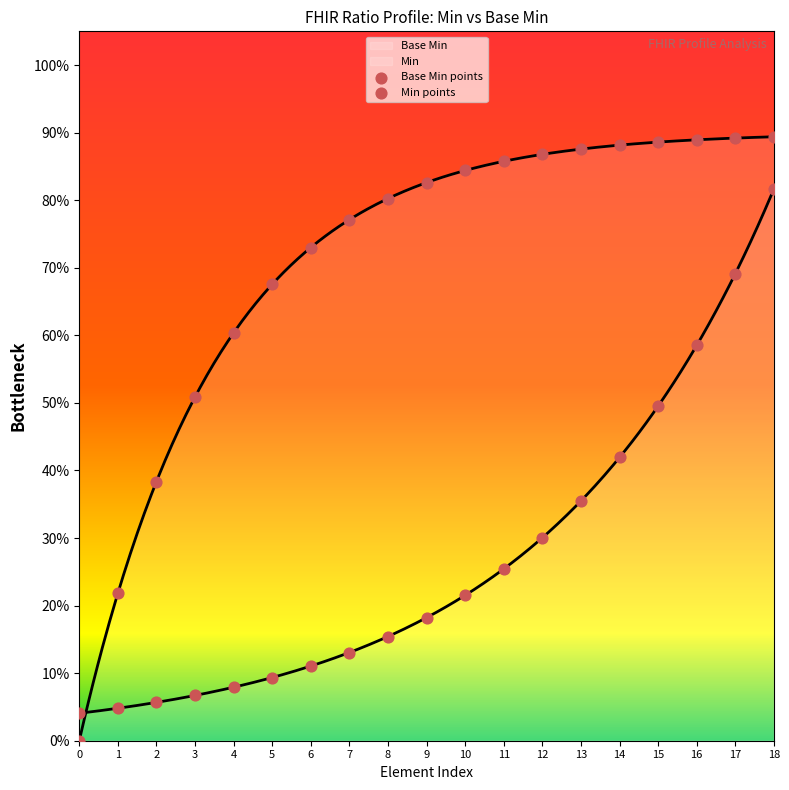

At how many categories does at least one series exceed 0?

19